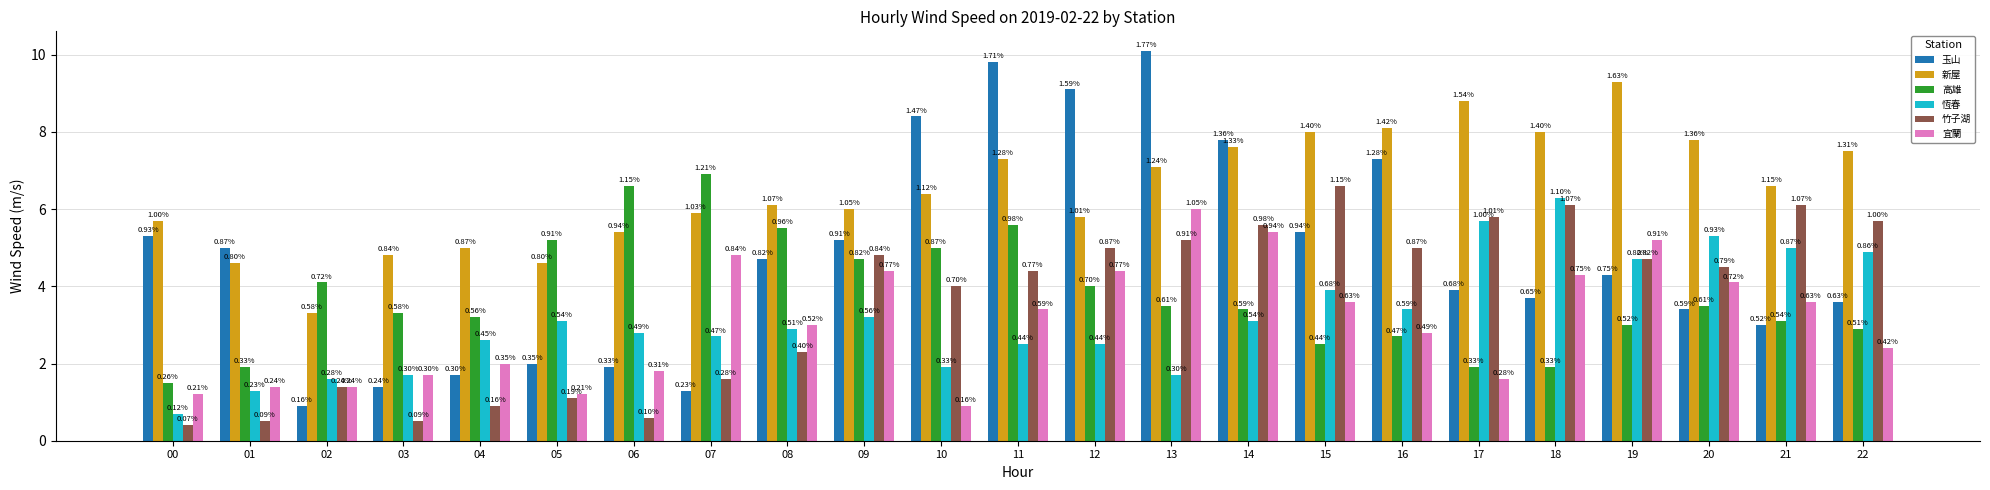

What is the difference between the second highest and second lowest values in the 新屋 series?

4.2